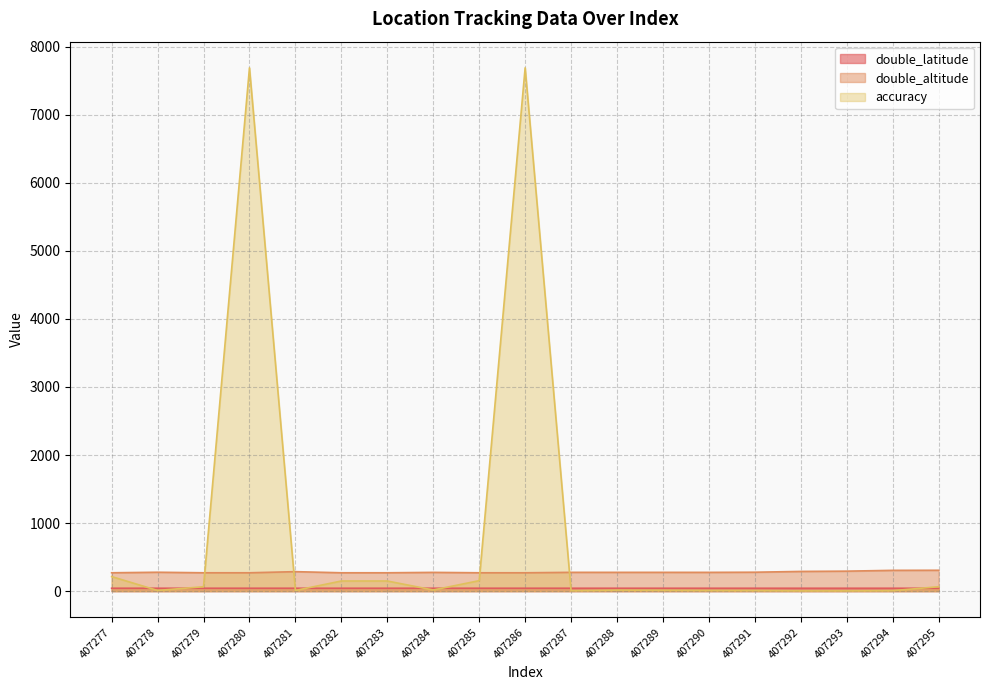

True or false: double_altitude has more than 1 interior local peaks.

True